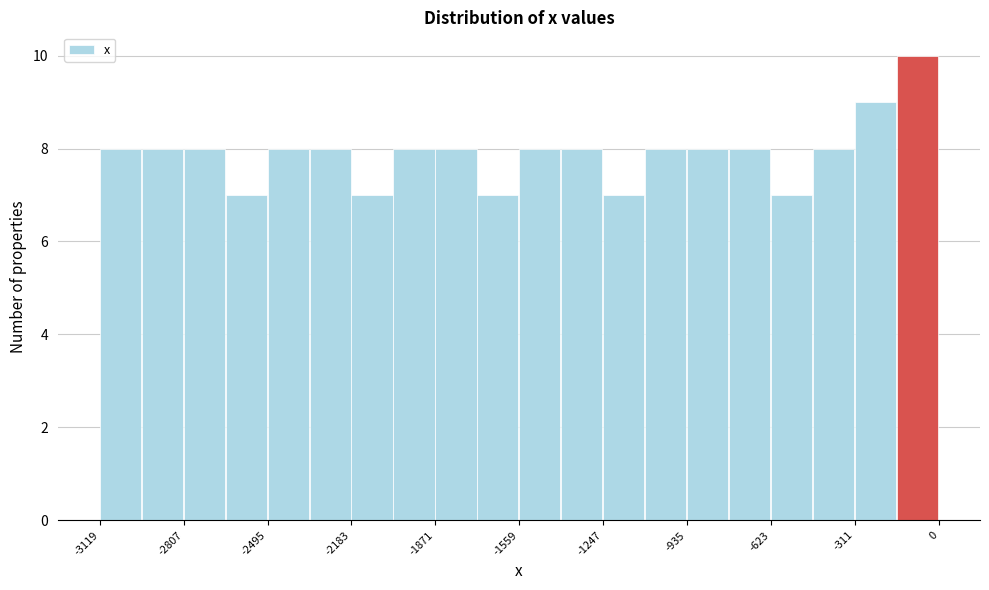

Around what value on the x-axis is the tallest bar? Give the approximate position of its centre, as read against the axis.

-100